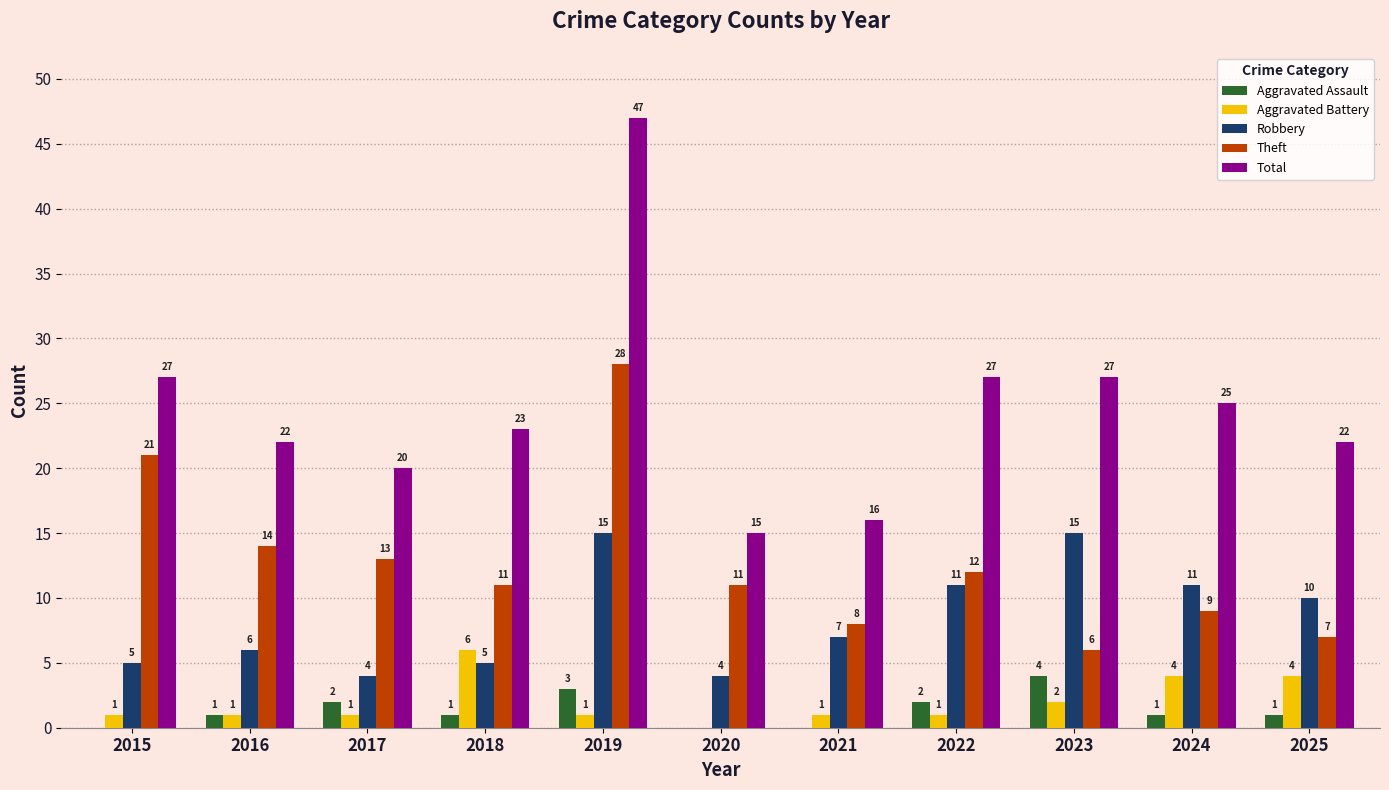

Is the value of Robbery at 2019 greater than the value of Total at 2024?

No